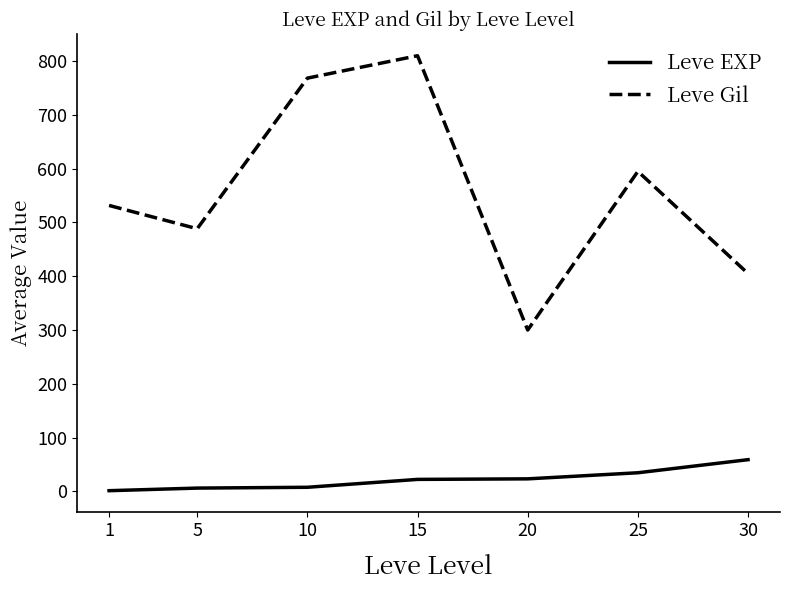

Rank the categories by Leve Gil value from highest to lowest.

15, 10, 25, 1, 5, 30, 20